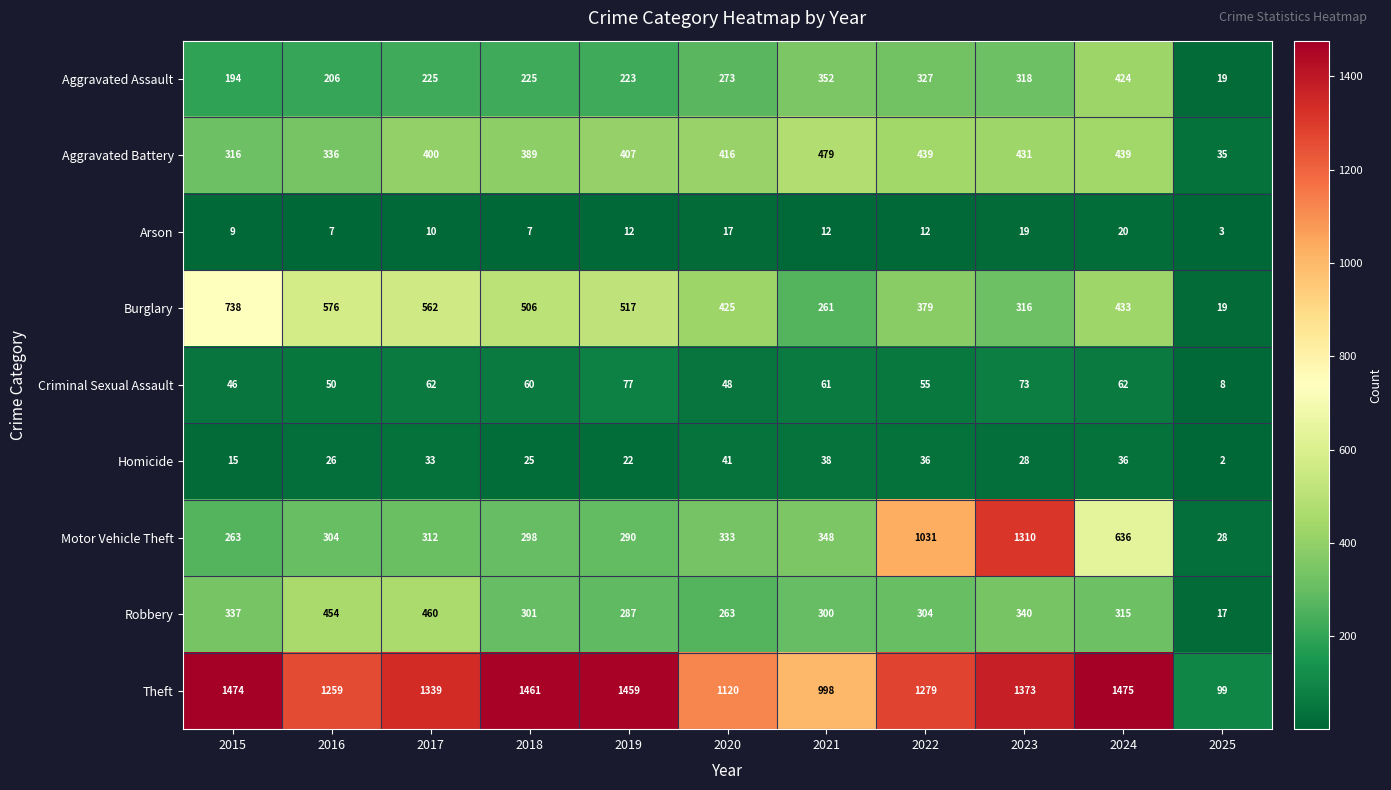

What value does the Criminal Sexual Assault series have at 2022?

55